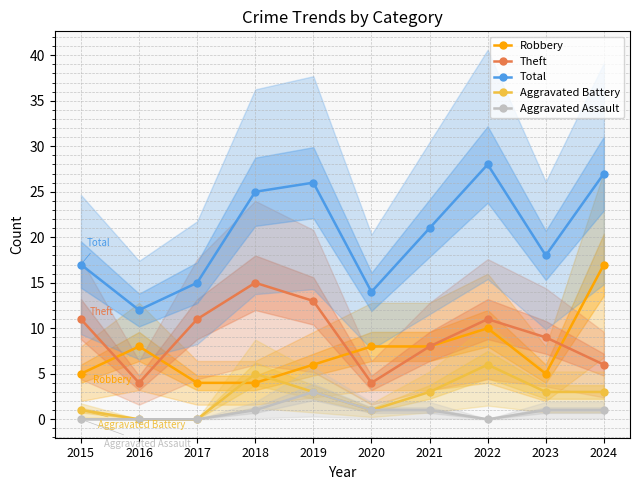

True or false: Theft has a value of 11 at 2017.

True